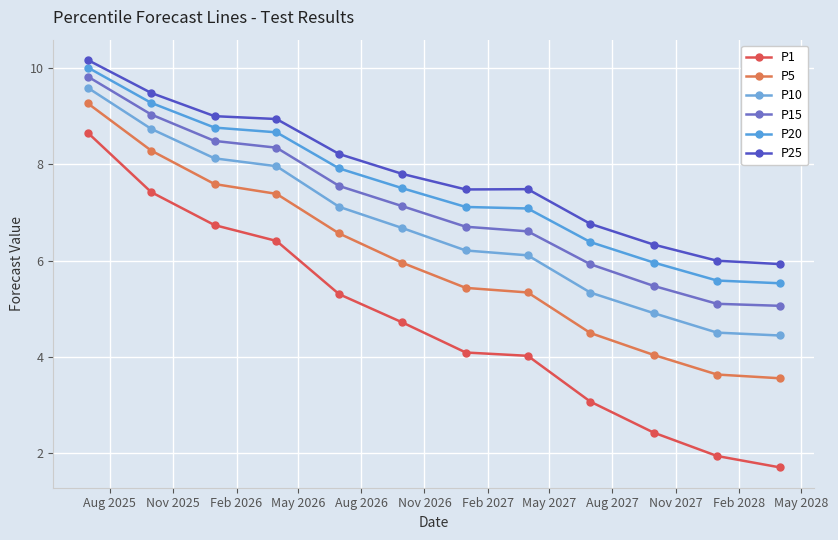

How many data points in P5 are less than 5?

4